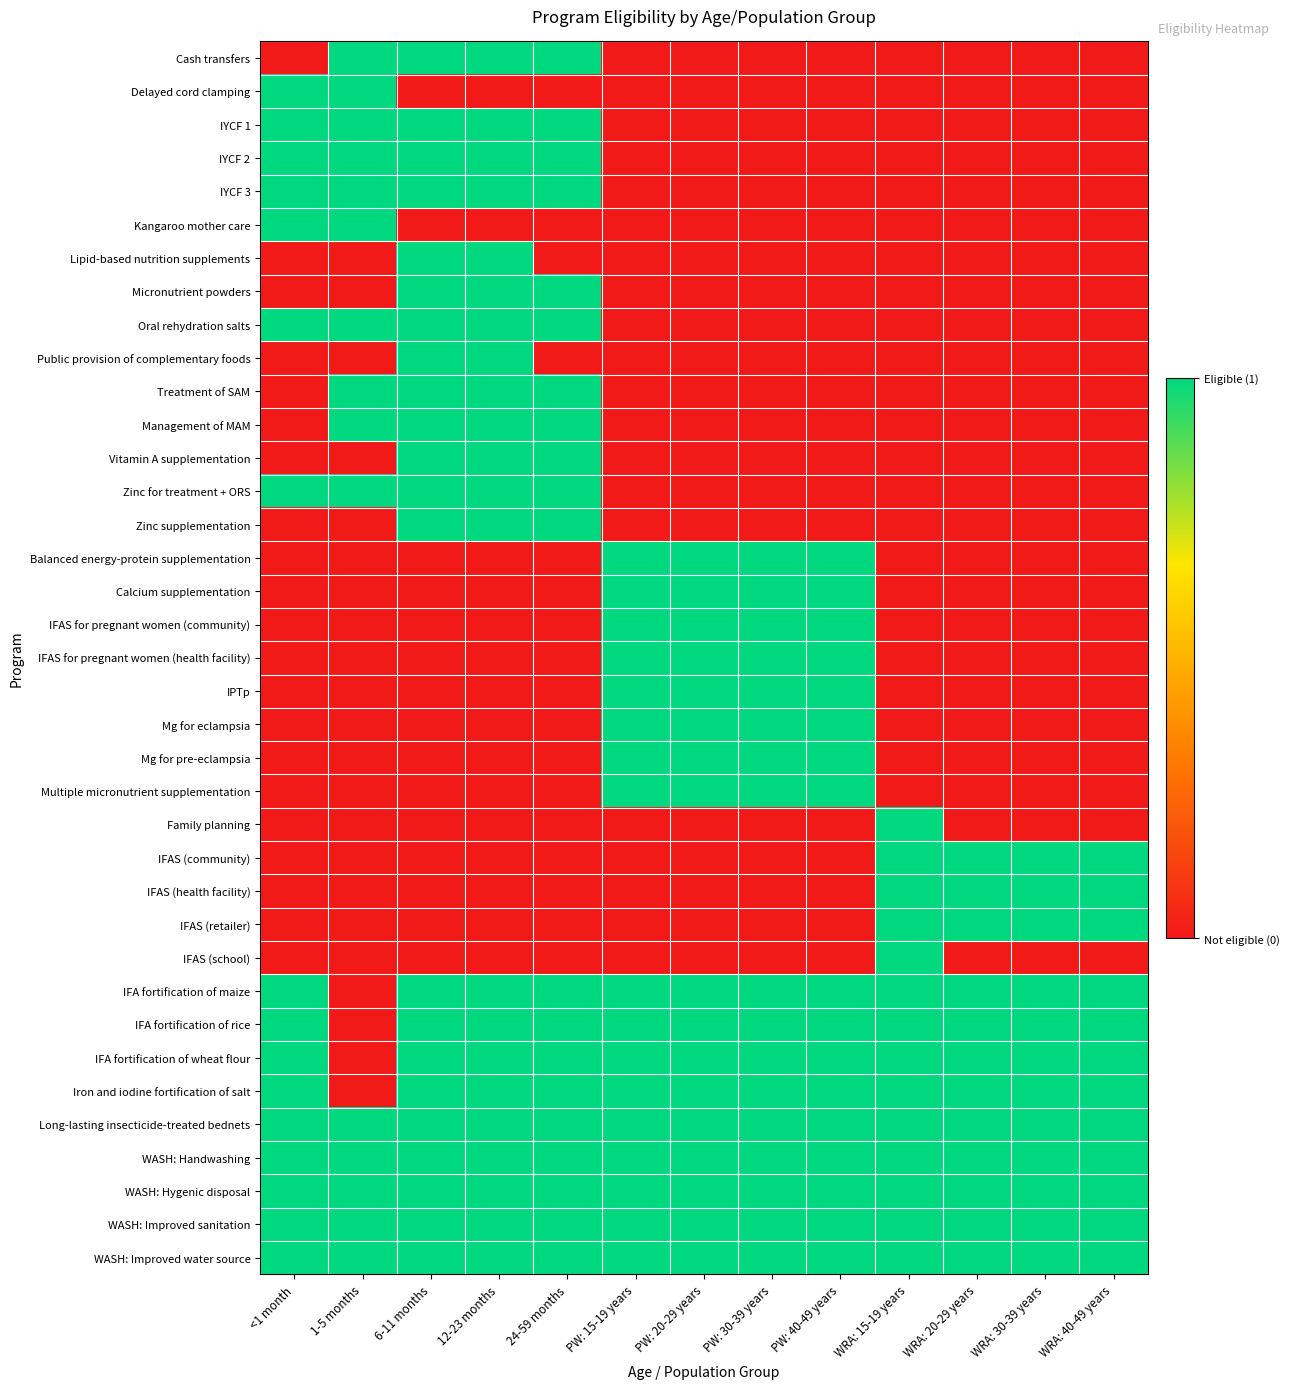

Which series has the largest total across all categories?

Long-lasting insecticide-treated bednets